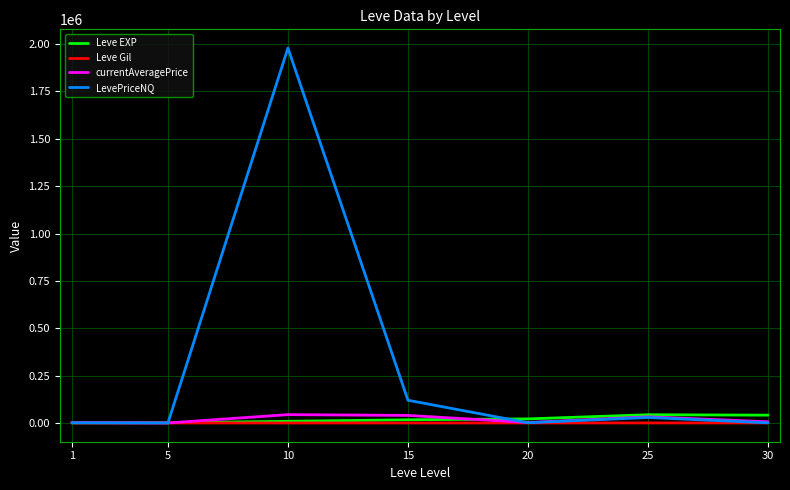

What is the average value of the LevePriceNQ series?

304466.9